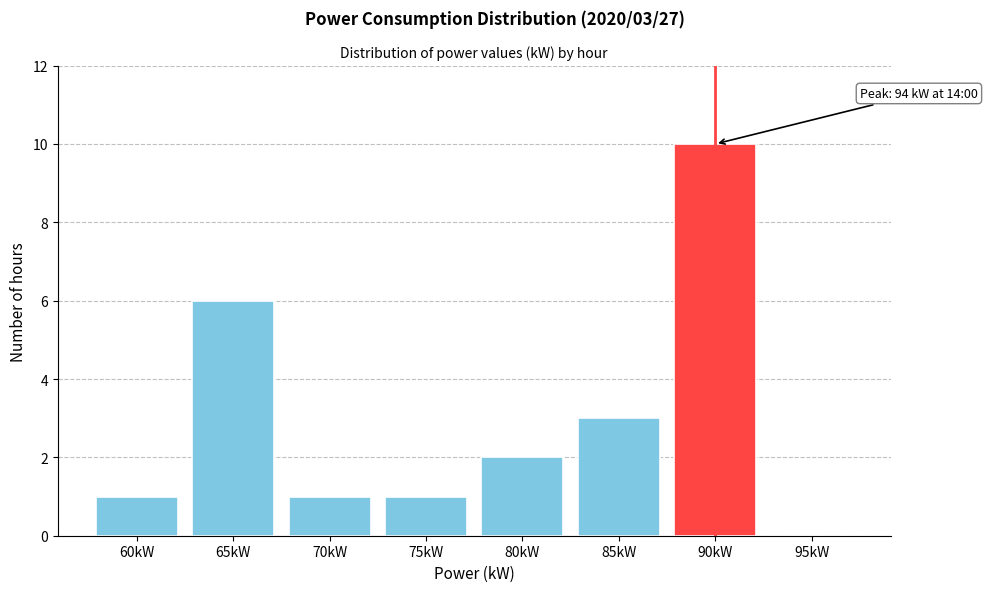

Reading left to right, transcribe all the data shown in this chart.

60kW=1	65kW=6	70kW=1	75kW=1	80kW=2	85kW=3	90kW=10	95kW=0